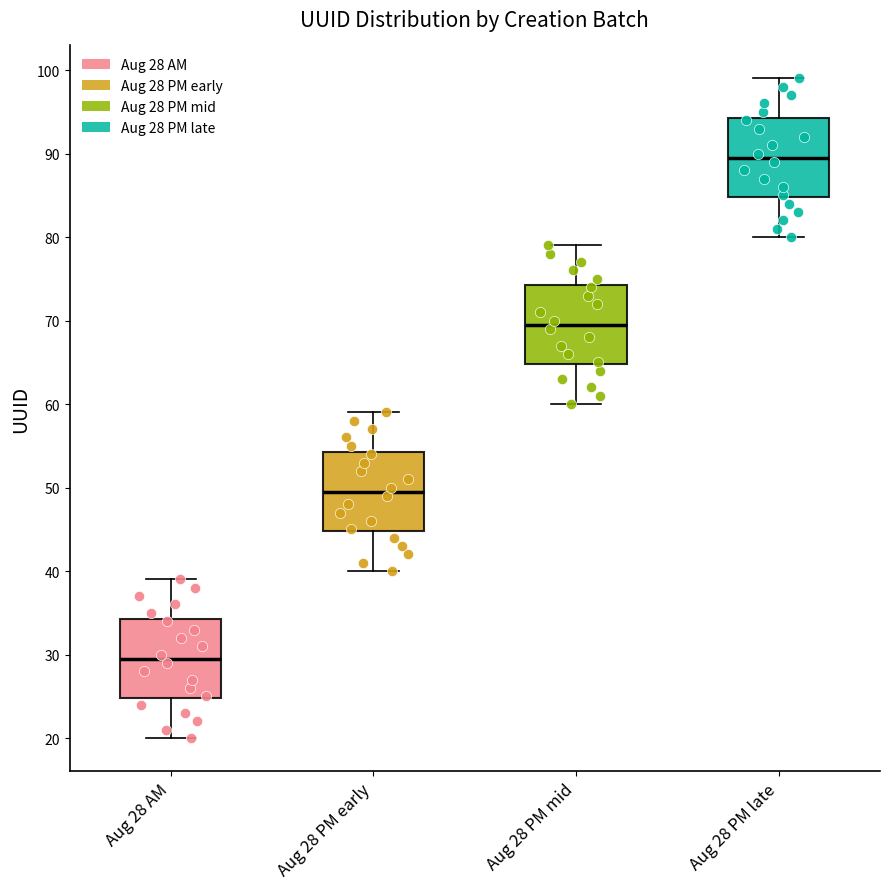

Reading left to right, read every box against the y-axis: the position of its median line, the range the box covers, and the ends of its whiskers. The values are not printed on the chart, so give them approximately, as read against the axis.

Aug 28 AM: median 30, box 25 to 34, whiskers 20 to 39
Aug 28 PM early: median 50, box 45 to 54, whiskers 40 to 59
Aug 28 PM mid: median 70, box 65 to 74, whiskers 60 to 79
Aug 28 PM late: median 90, box 85 to 94, whiskers 80 to 99